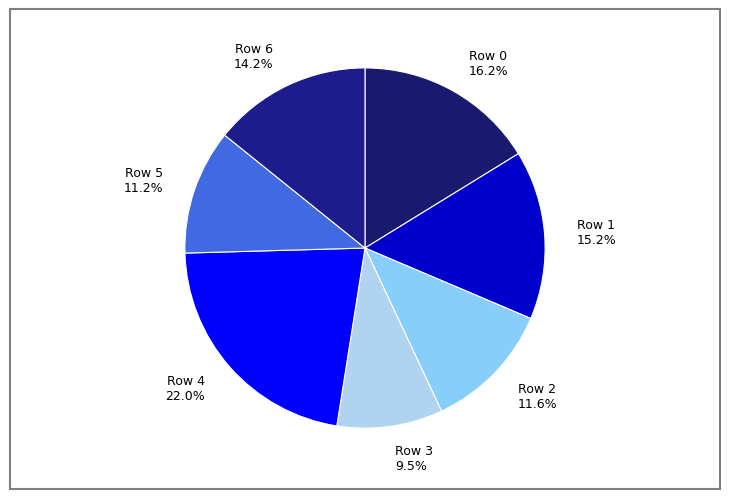

Is Row 3 9.5% the majority of the pie?

No